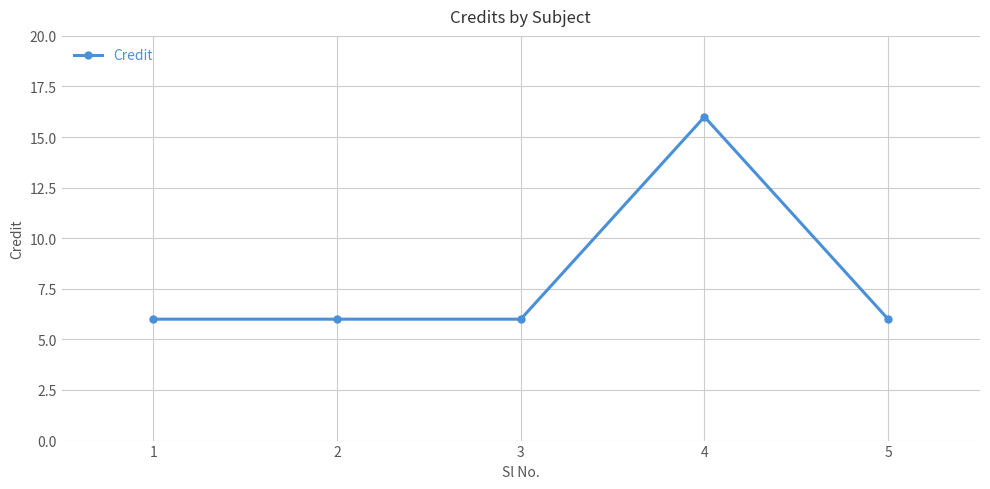

Which has a higher value, 4 or 5?

4